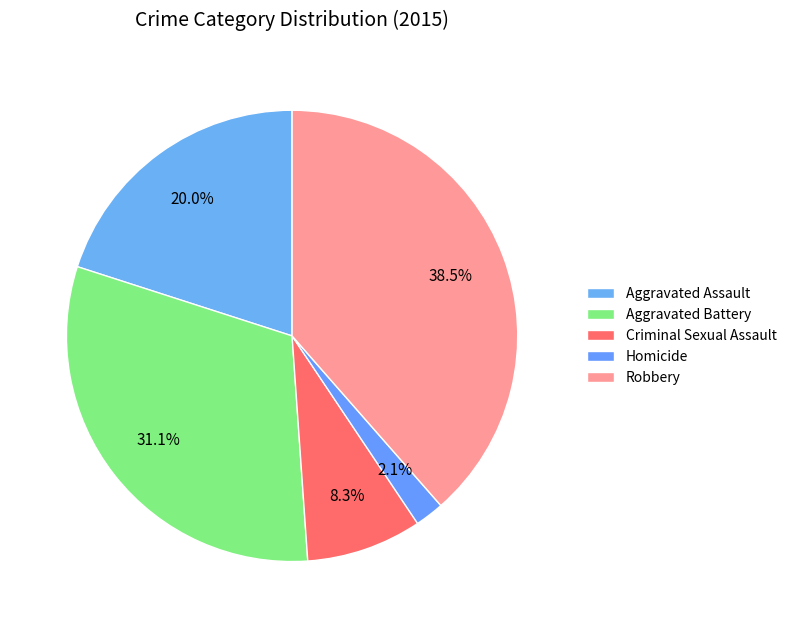

Does Aggravated Assault represent more than half of the total?

No